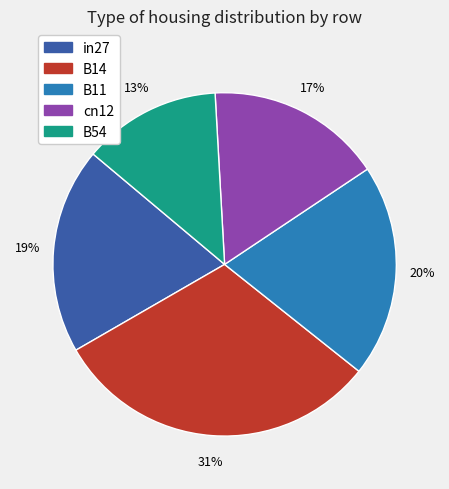

Does any single category account for the majority?

No